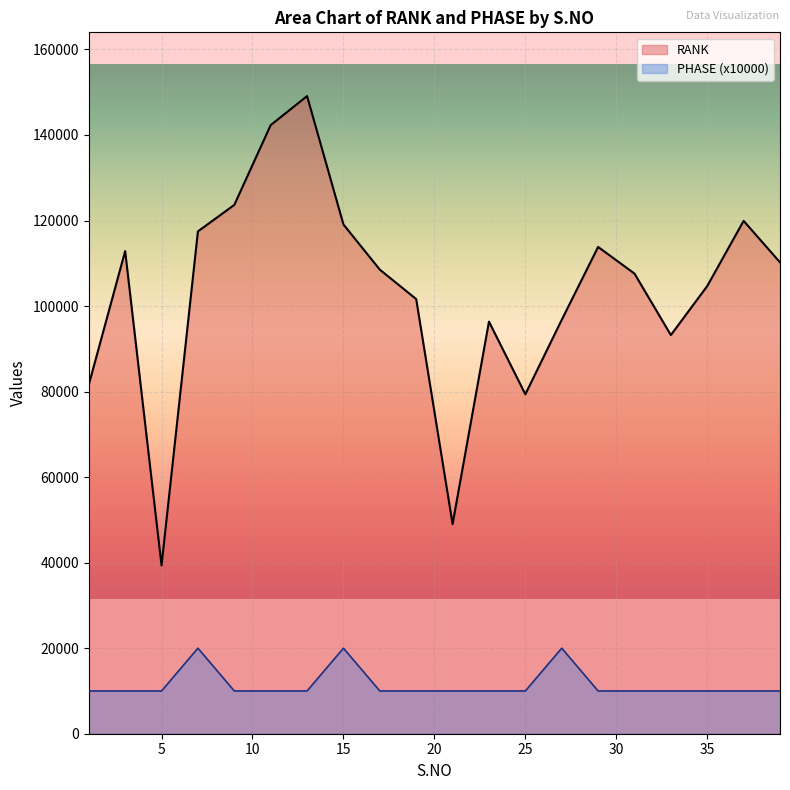

Rank the categories by RANK value from lowest to highest.

5, 21, 25, 1, 33, 23, 27, 19, 35, 31, 17, 39, 3, 29, 7, 15, 37, 9, 11, 13